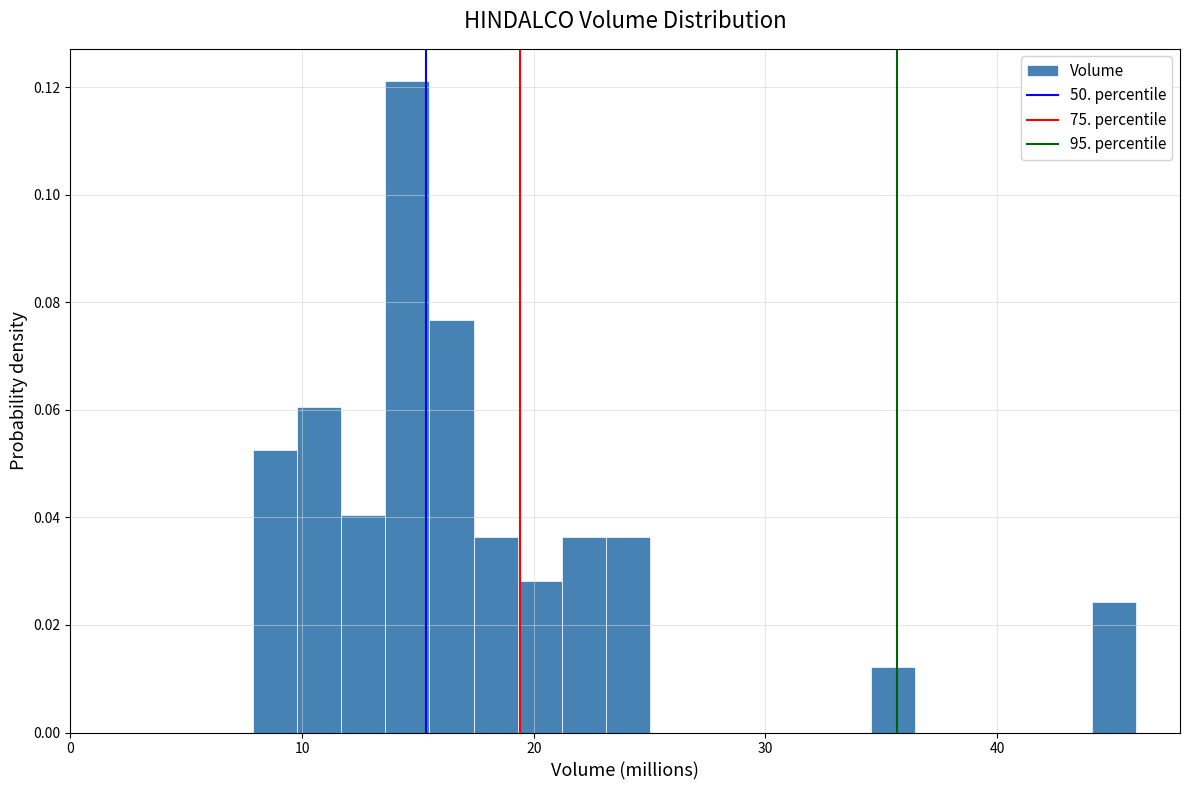

Read against the x-axis, roughly where is the centre of the tallest bar?

15